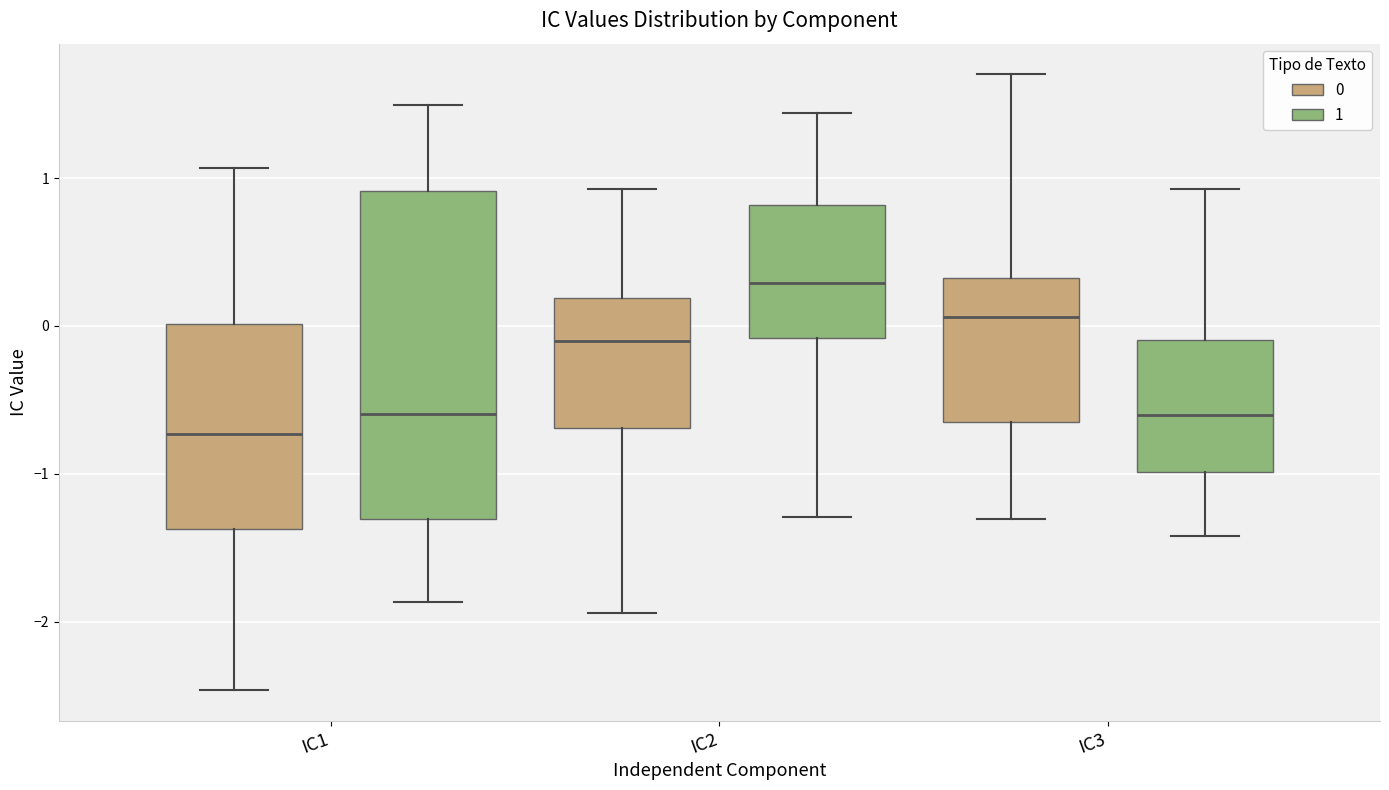

Which box has the highest median line?

IC2 (1)